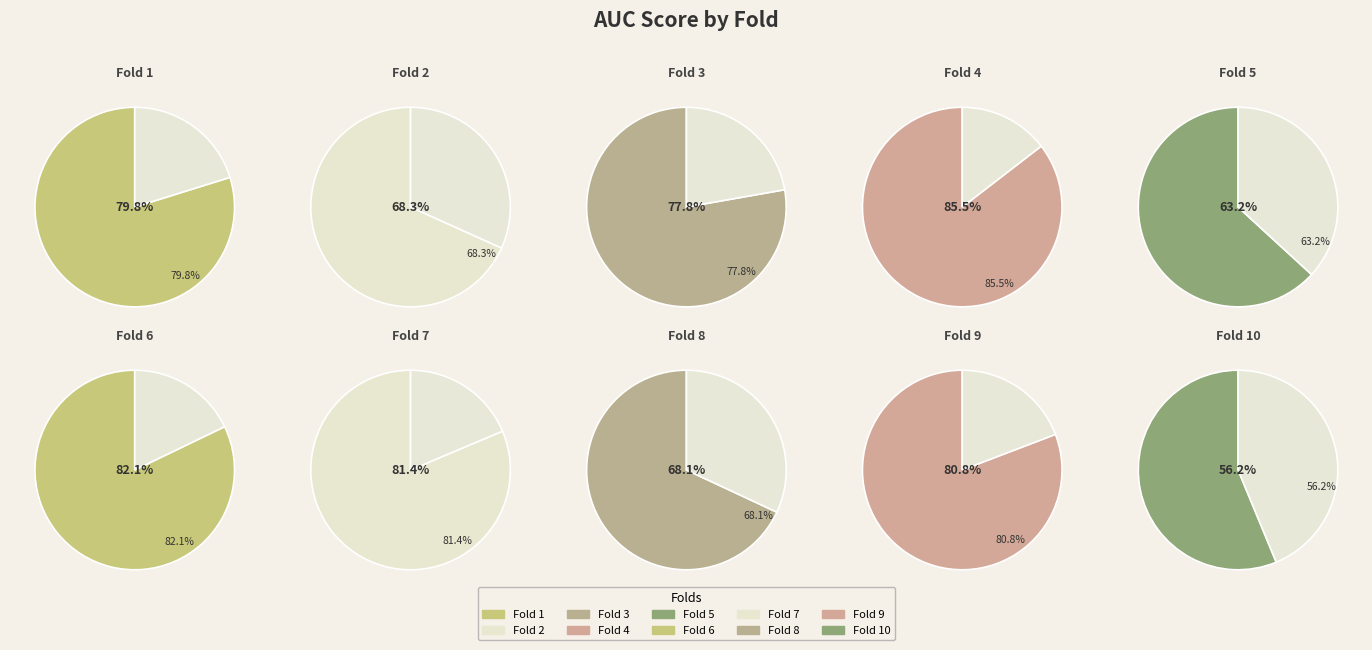

Which slice is the smallest?

Fold 10